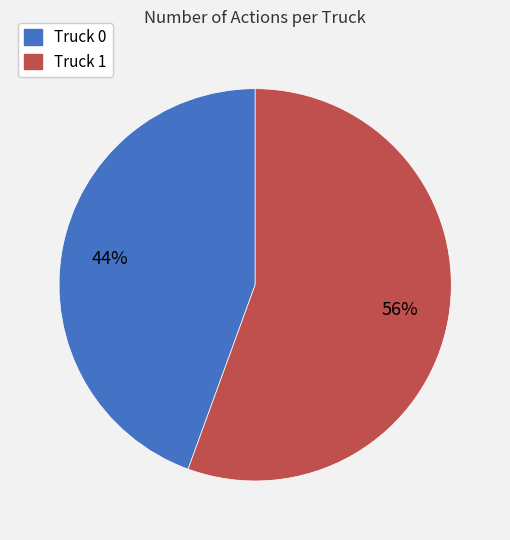

Is there any slice that represents more than half of the pie?

Yes